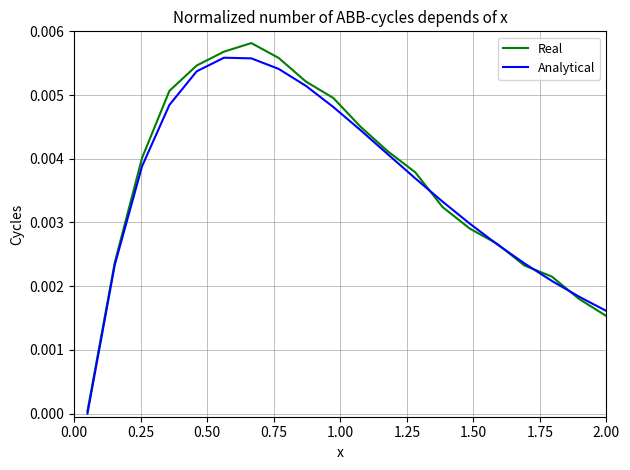

Which series has the largest range (max minus min)?

Real